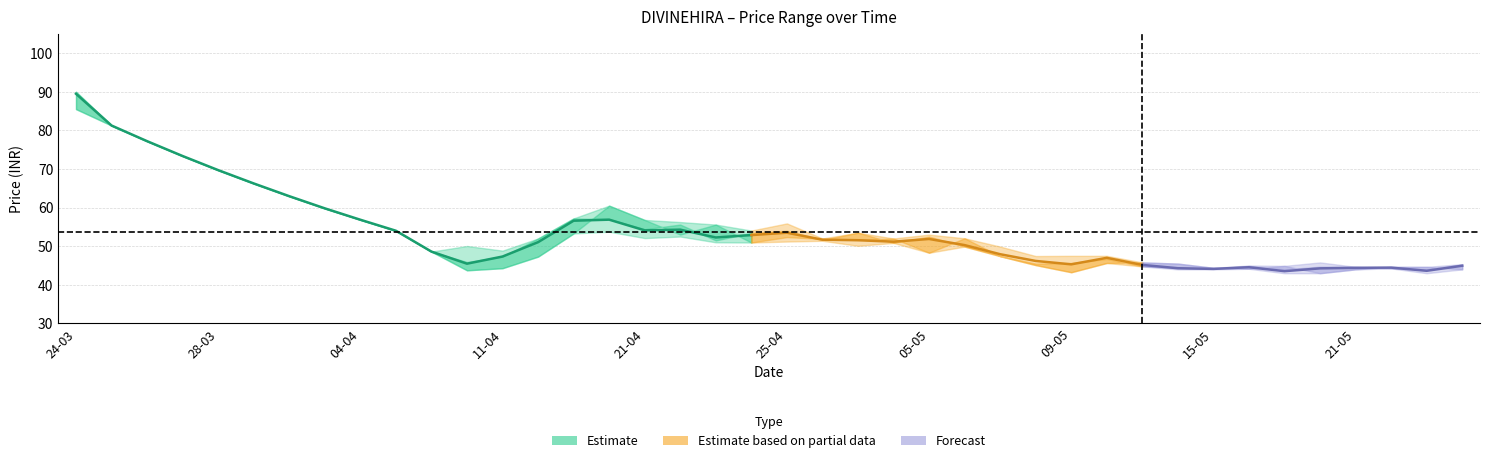

The close series shows 72.0 at 23-04. True or false?

False